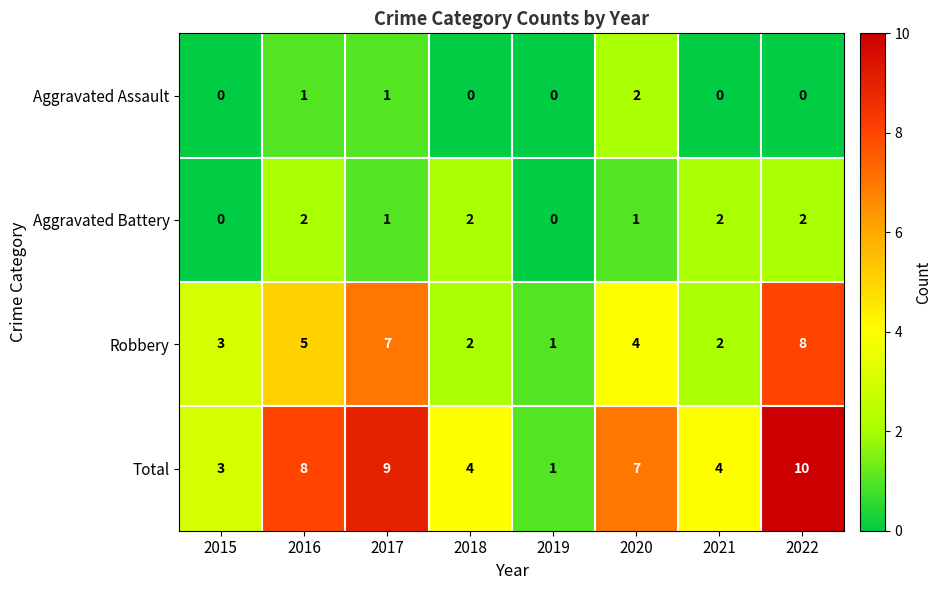

Which category has the highest value in the Robbery series?

2022